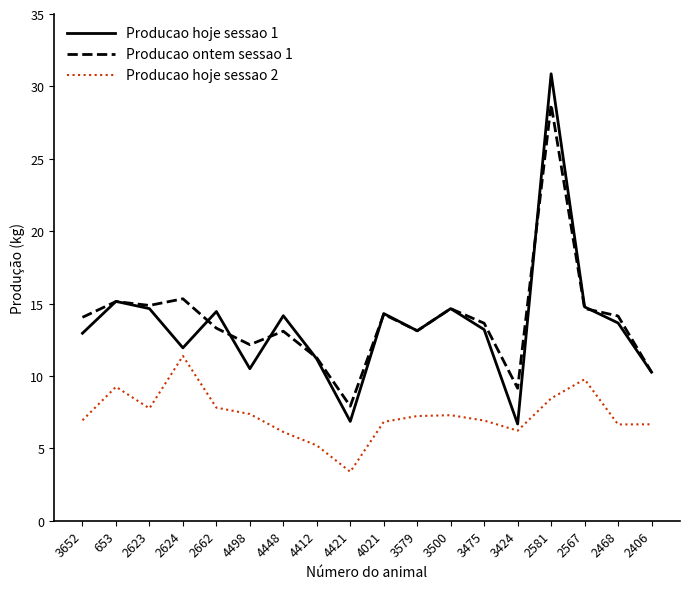

Read the Producao ontem sessao 1 value at 4021.

14.3